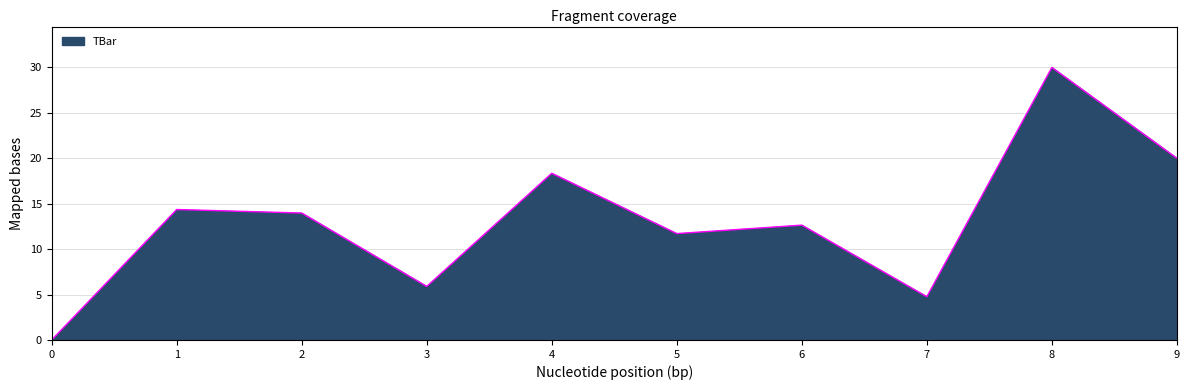

What is the change in value from 6 to 7?

-7.9